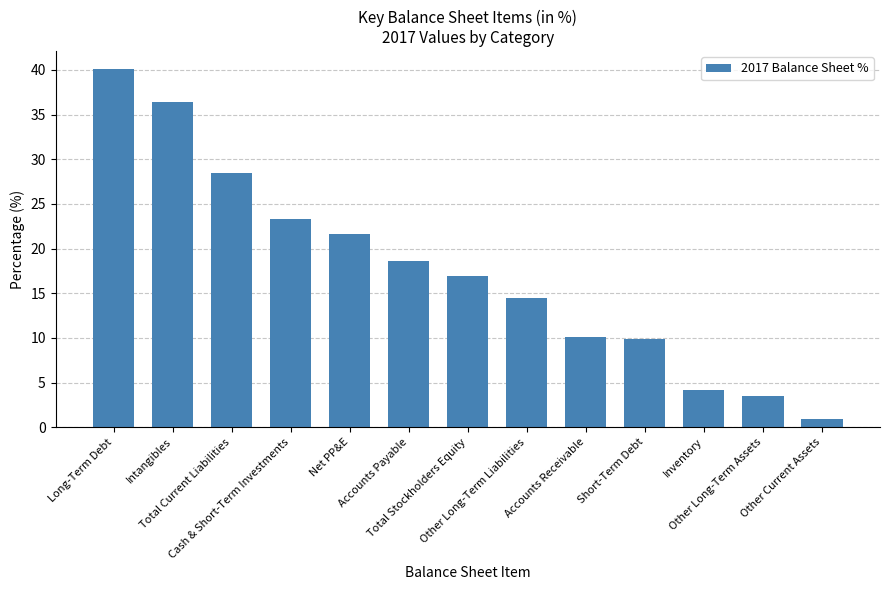

What is the difference between the second highest and minimum values?

35.5